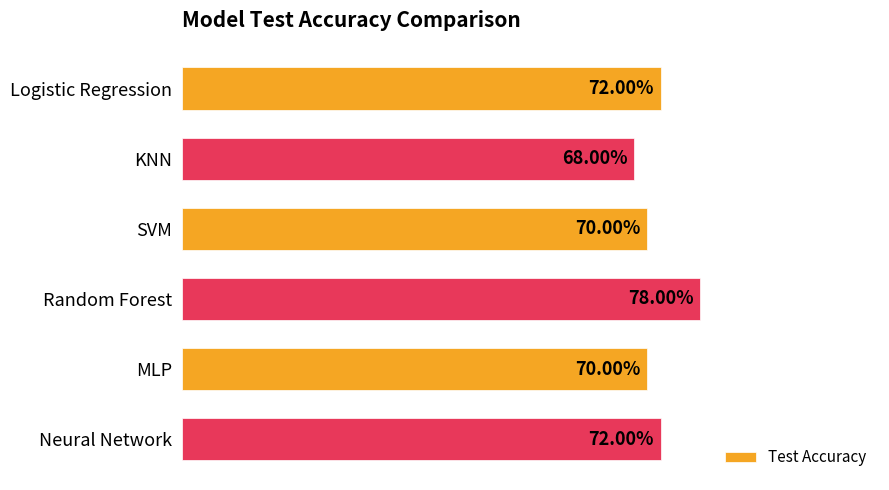

Does the chart contain stacked bars?

No